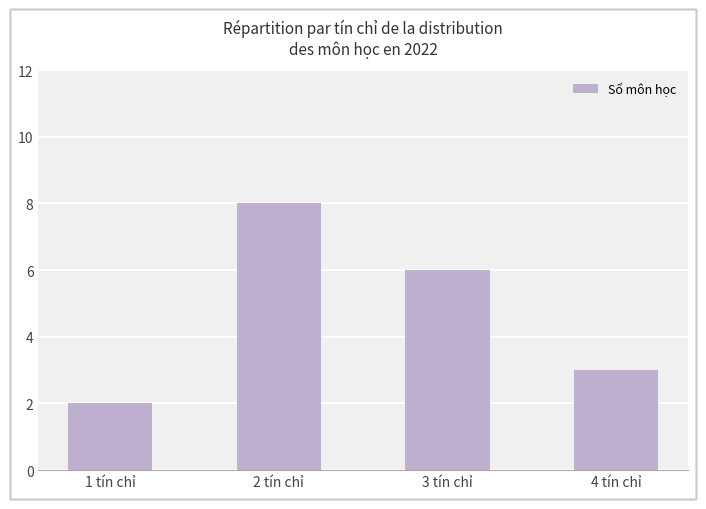

What is the difference between the maximum and minimum values?

6